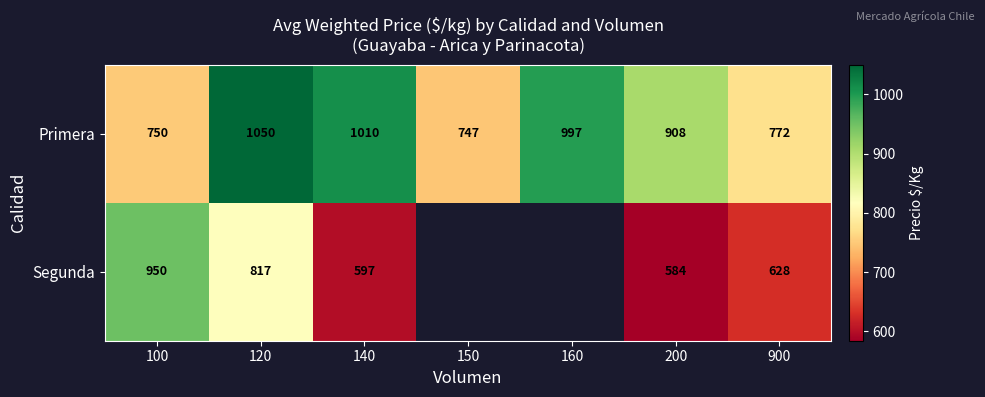

Is it true that Segunda equals 628 at 900?

True